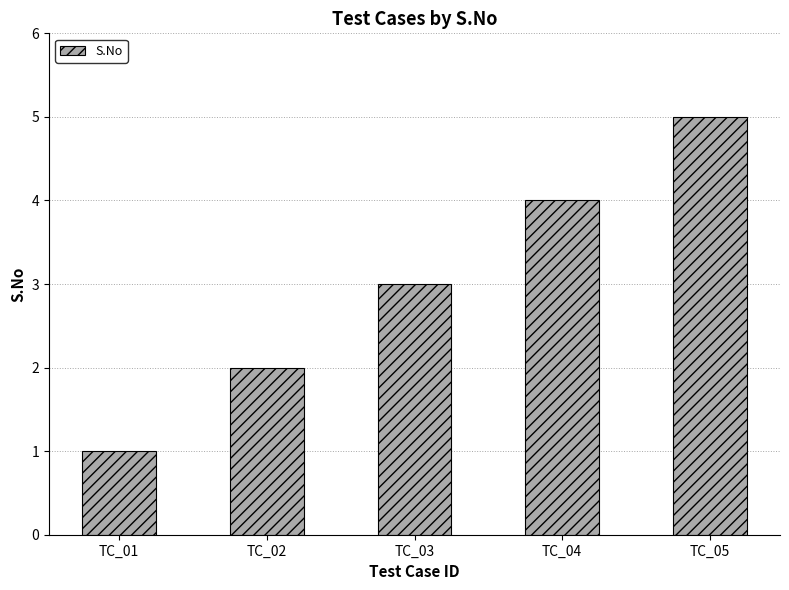

Are the bars horizontal?

No